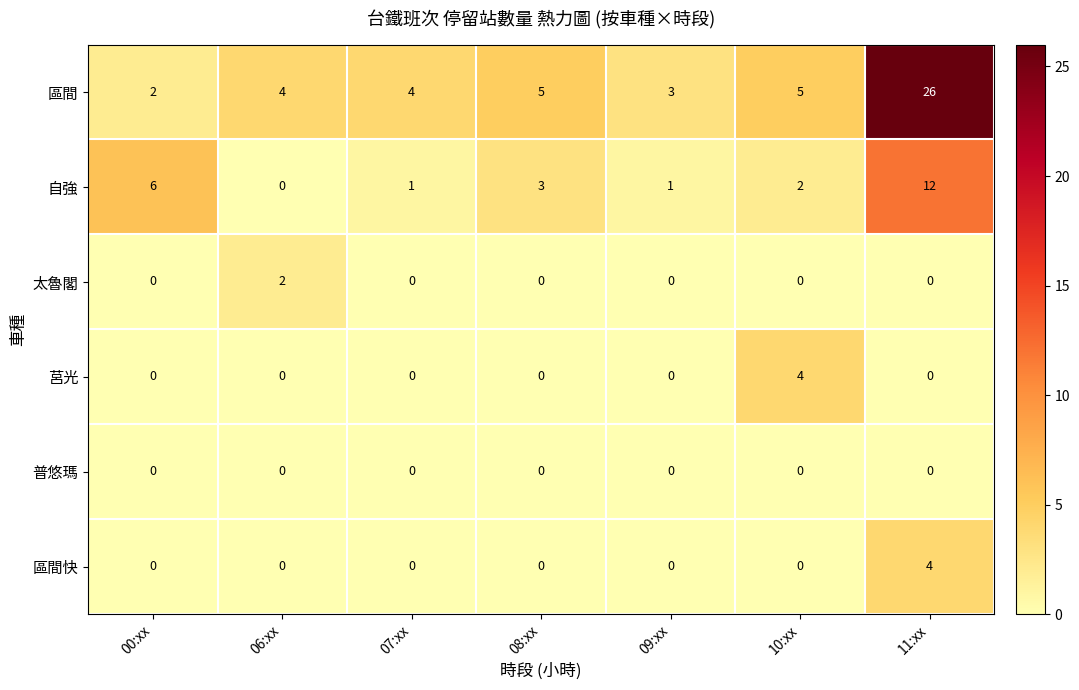

What is the total value across all series at 06:xx?

6